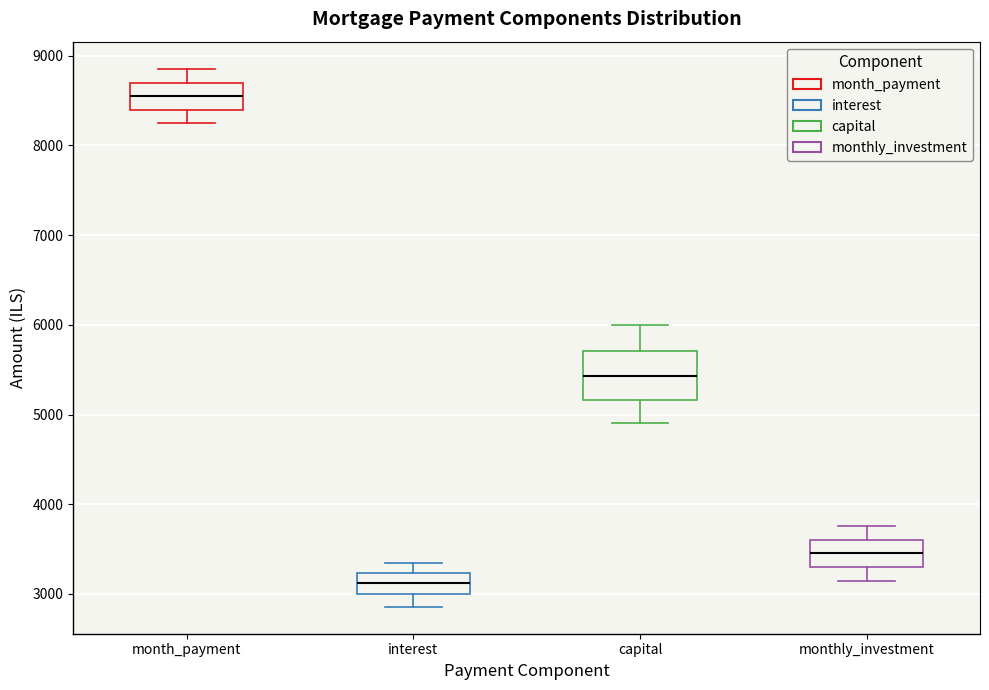

Which box has the lowest median line?

interest